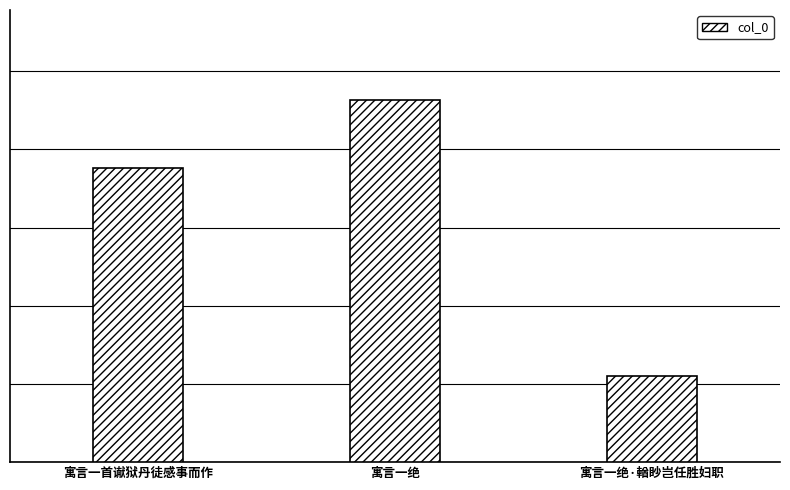

Rank the categories by value from highest to lowest.

寓言一绝, 寓言一首谳狱丹徒感事而作, 寓言一绝·輶眇岂任胜妇职